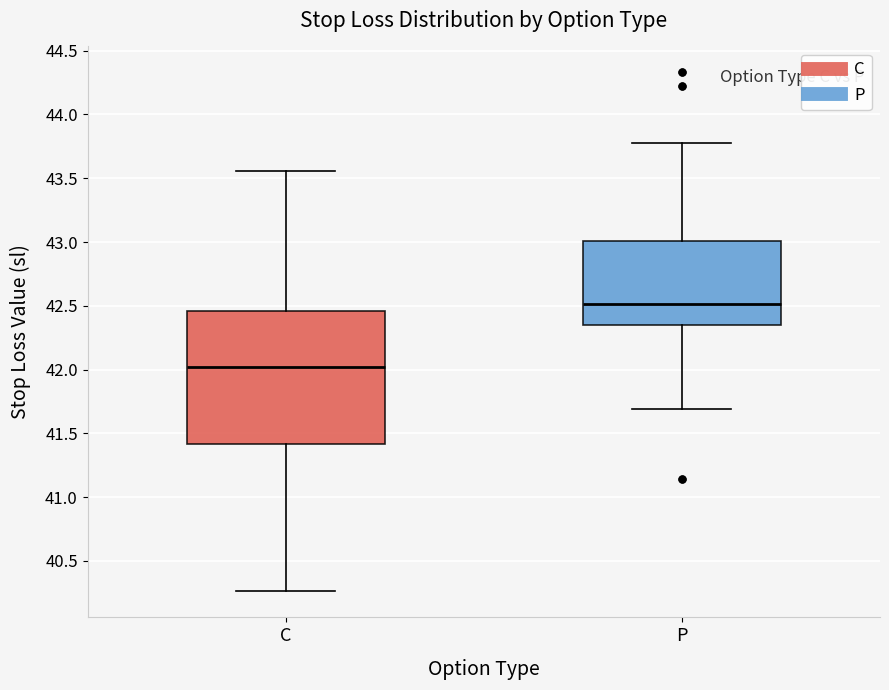

Comparing the boxes themselves (not the whiskers), which one is the tallest?

C